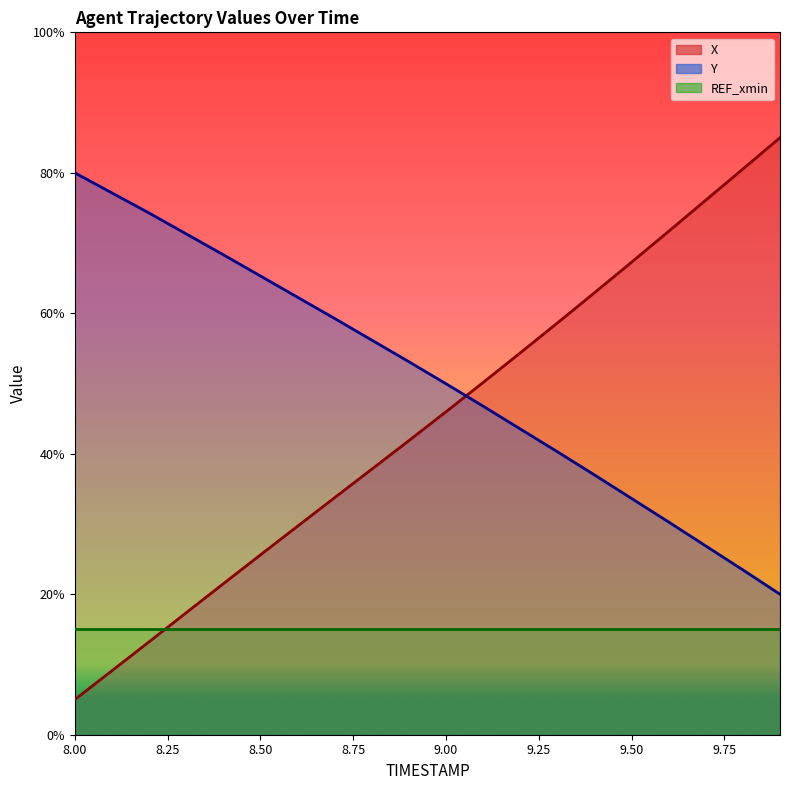

What is the sum of the X values at 8.7 and 9.6?

105.4